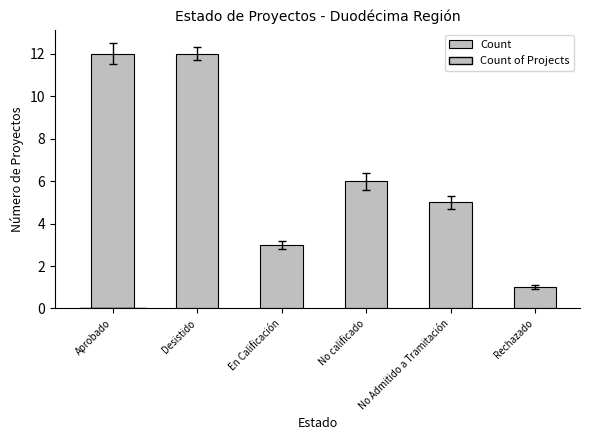

At which label does the data first exceed 6?

Aprobado